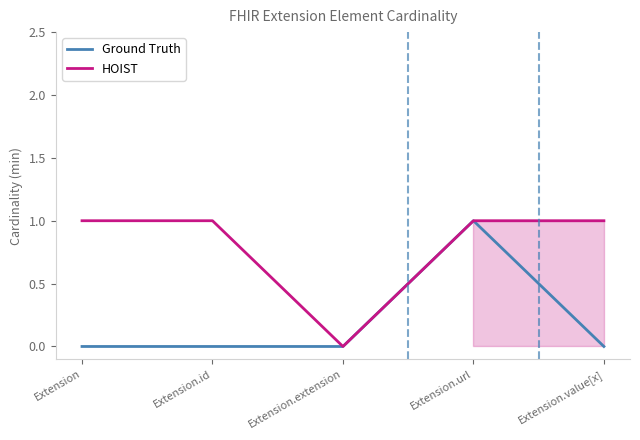

Is this an area chart (filled region under the line)?

No